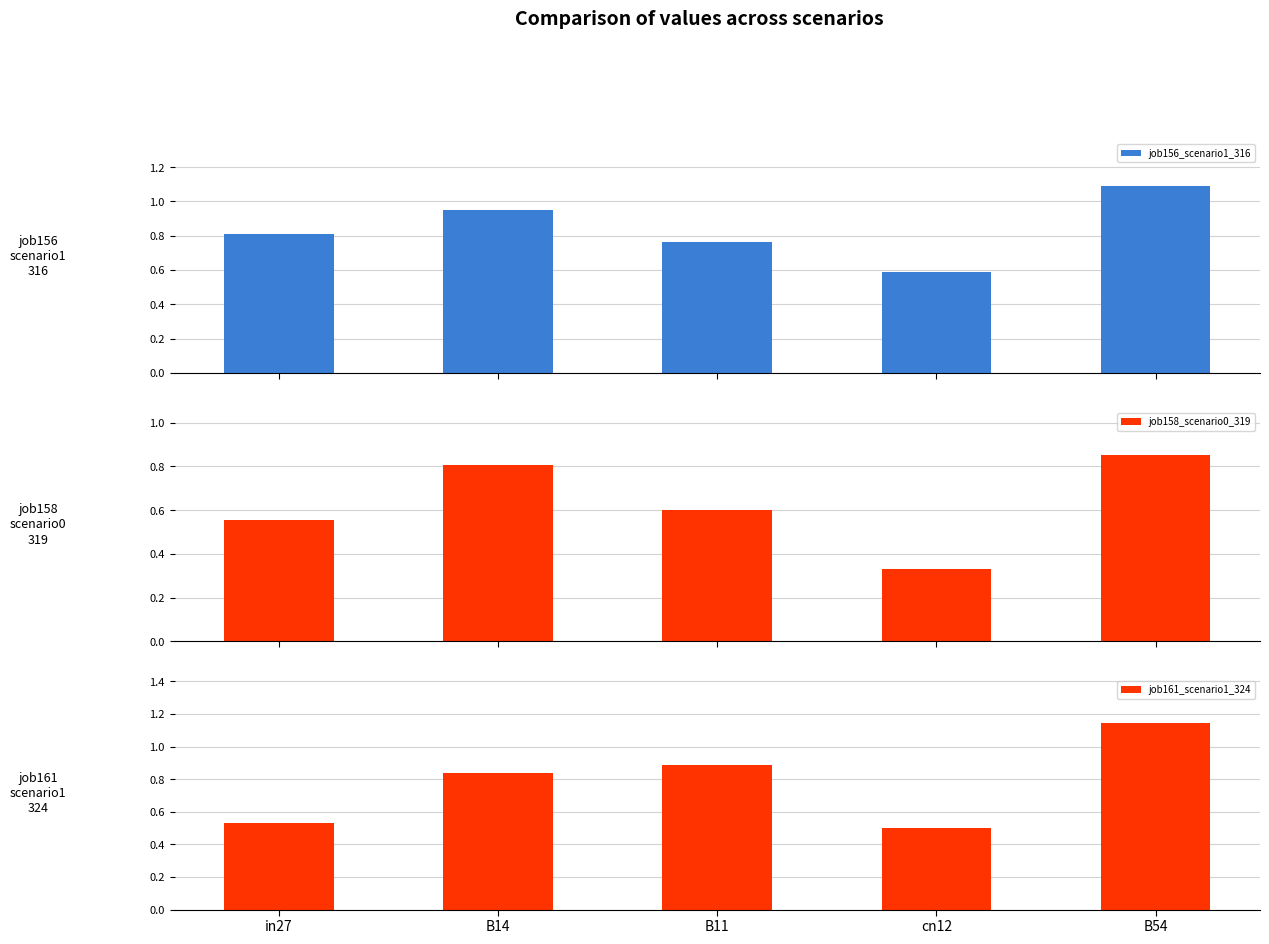

Which series has the largest total across all categories?

job156_scenario1_316